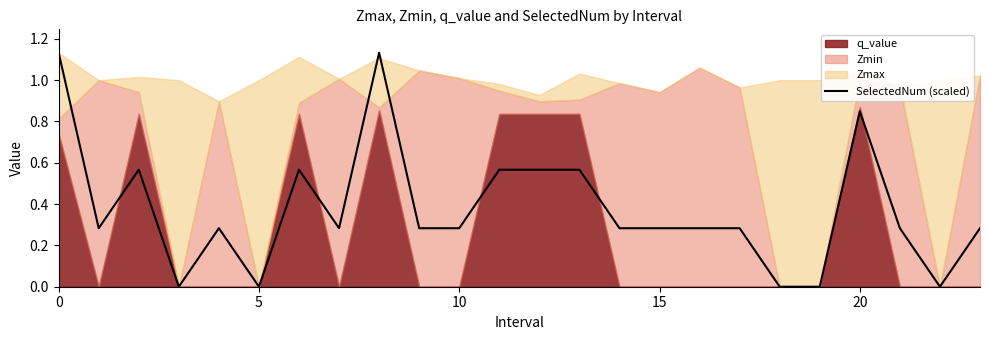

Does the chart display data point markers on the line(s)?

No